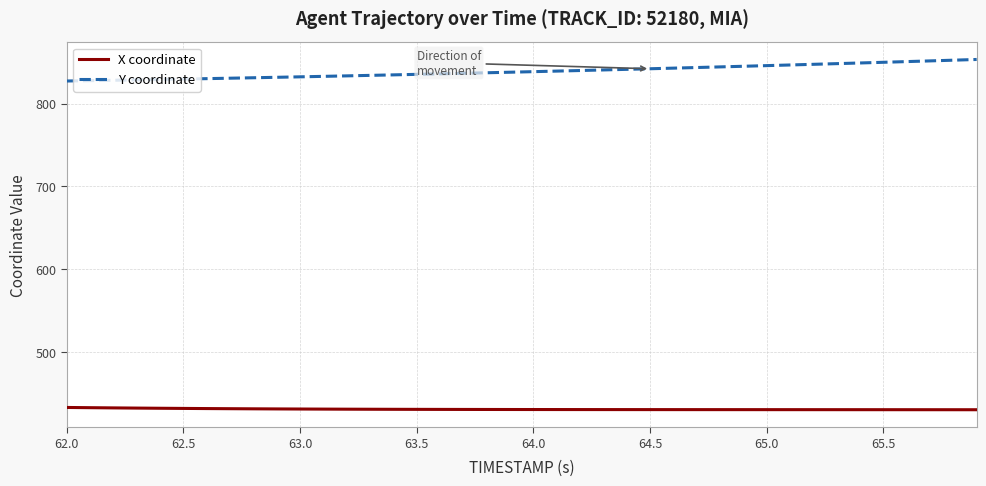

Rank the series by their maximum value, from highest to lowest.

Y coordinate, X coordinate